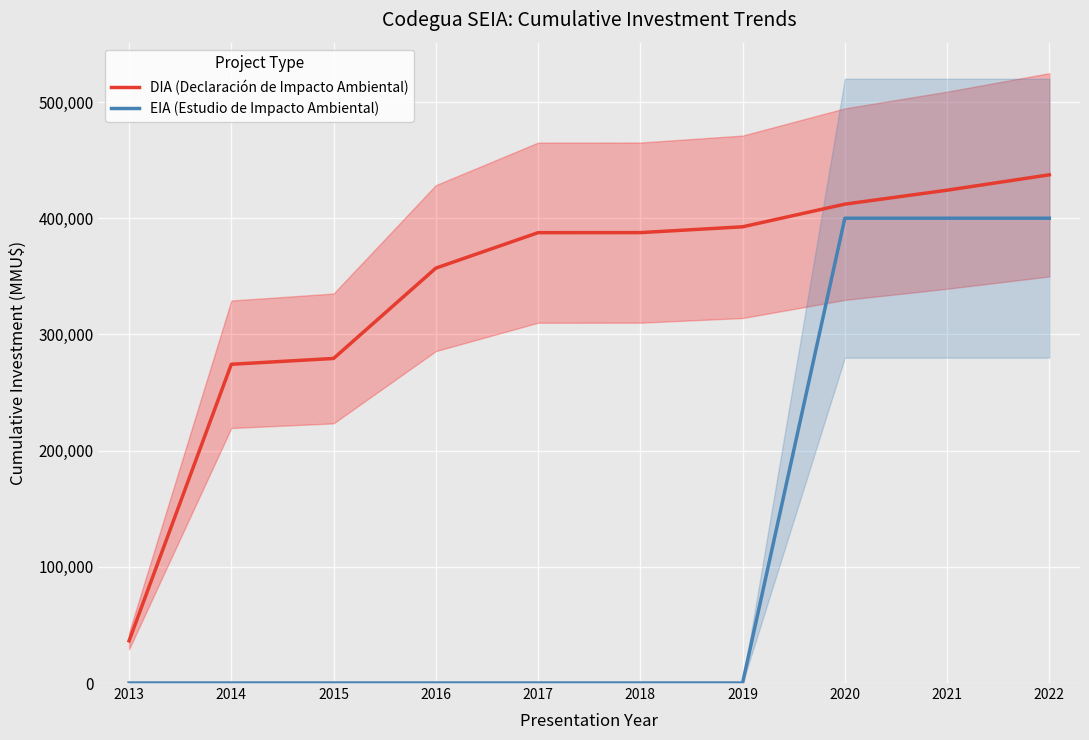

True or false: EIA (Estudio de Impacto Ambiental) and DIA (Declaración de Impacto Ambiental) cross at least once.

False